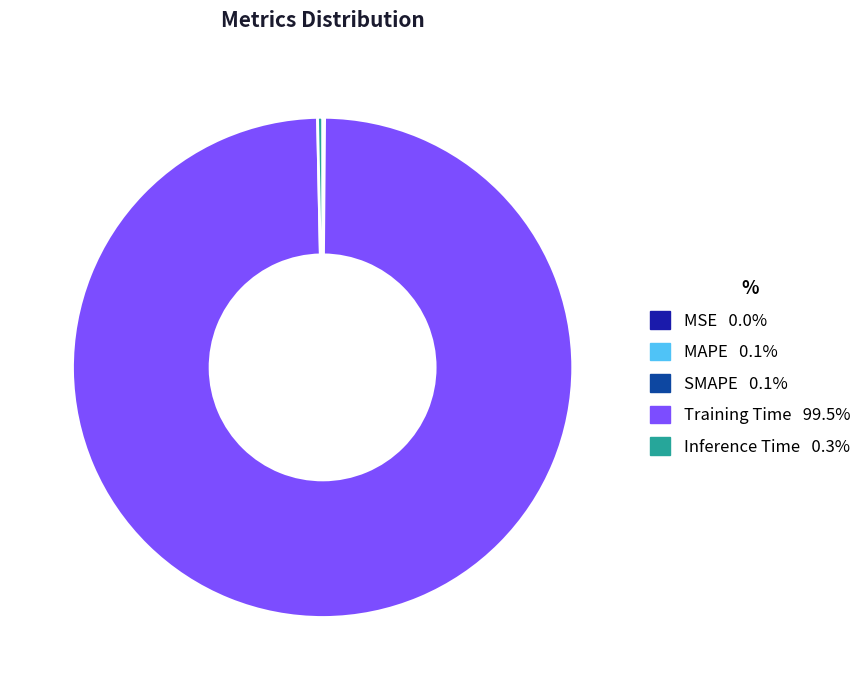

Which slice is the largest?

Training Time